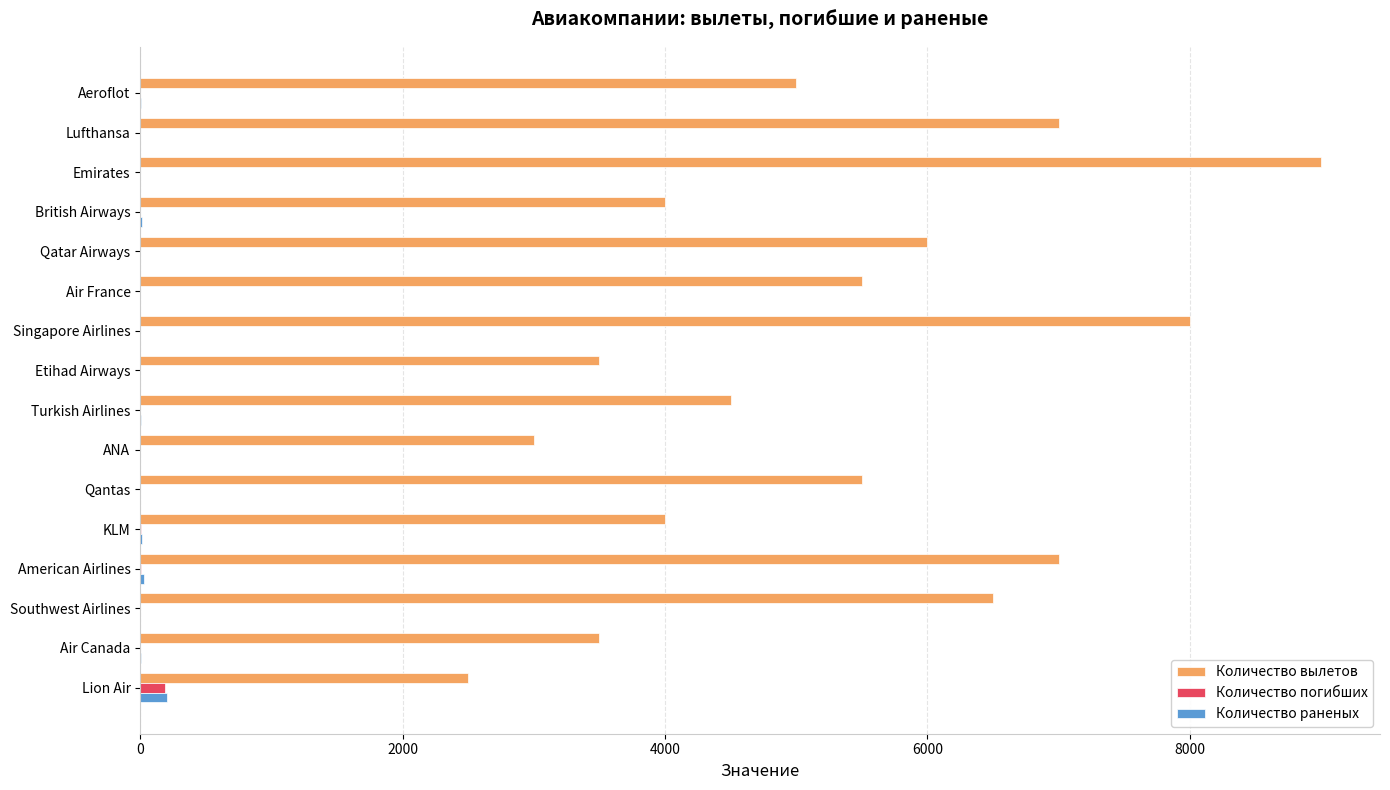

Which series has the widest spread of values?

Количество вылетов